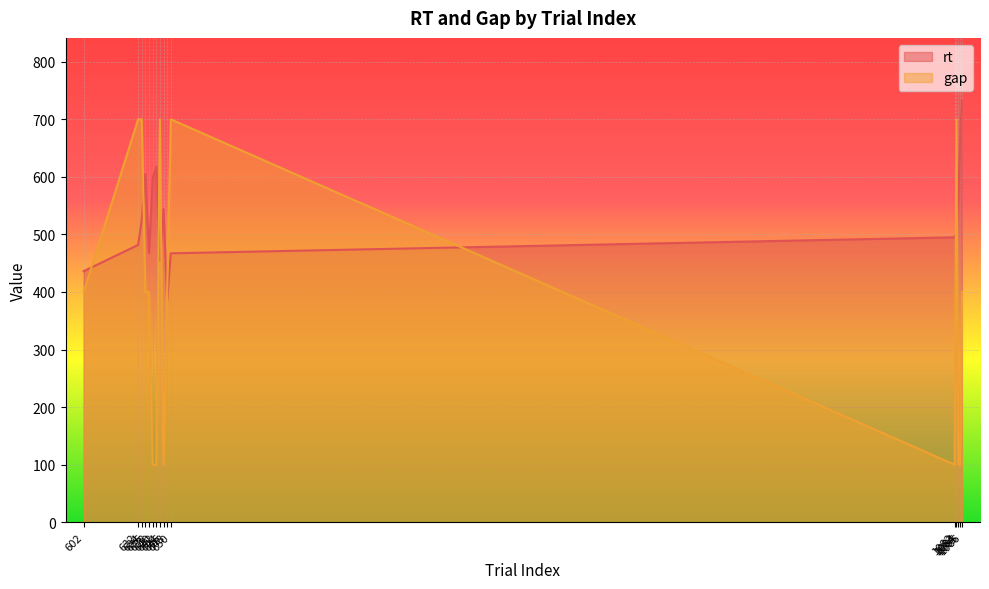

The gap series shows 100.0 at 1082. True or false?

True